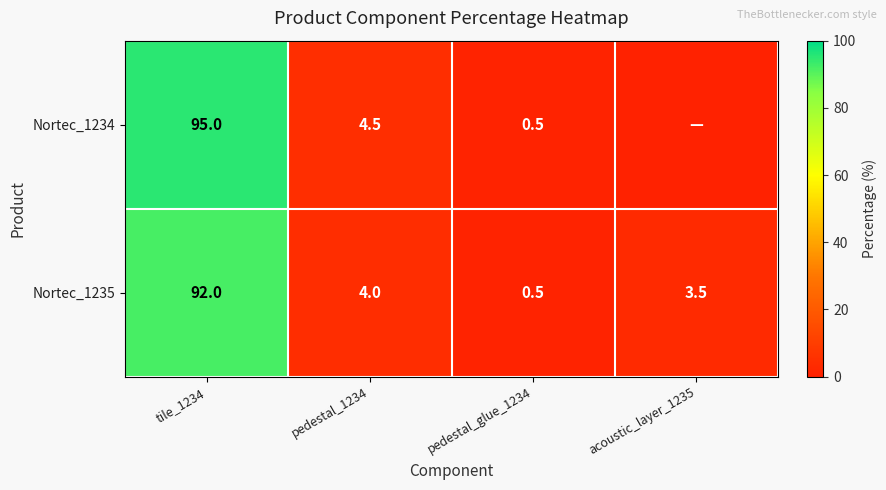

Is it true that Nortec_1235 equals 92.0 at tile_1234?

True